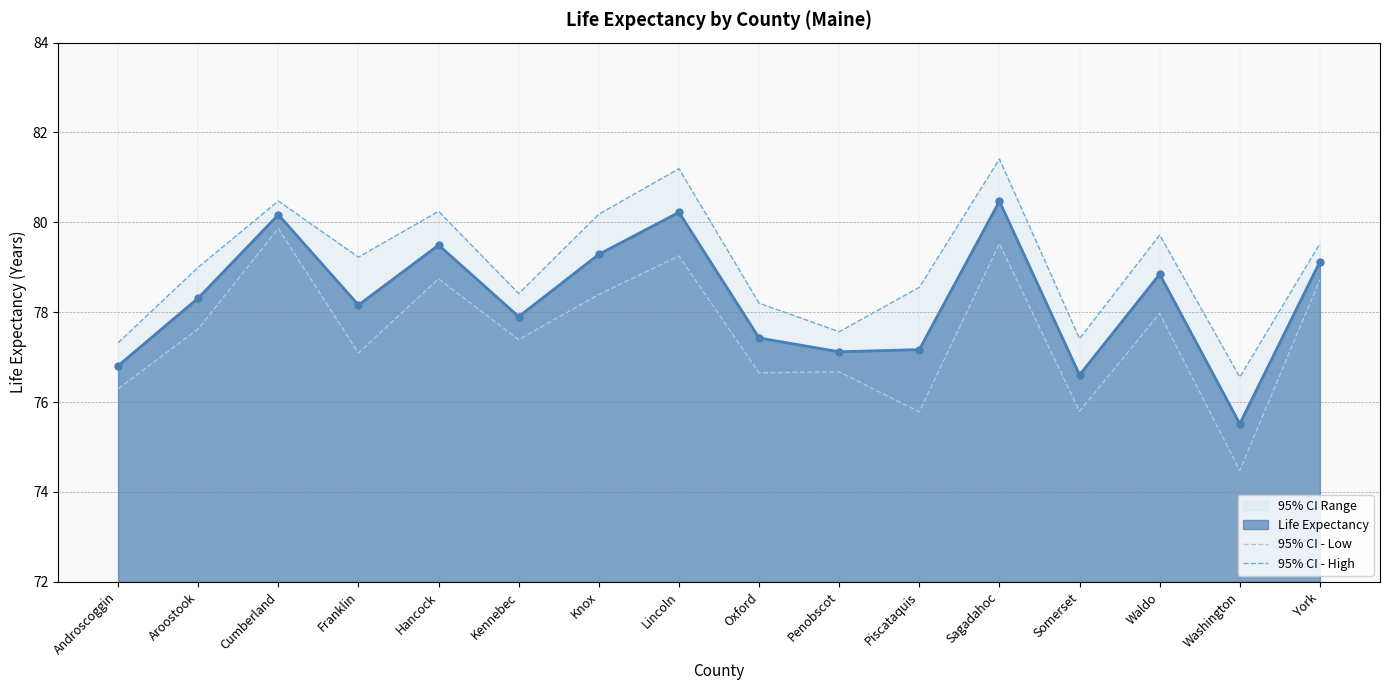

True or false: 95% CI - Low has more than 2 points higher than both neighbors.

True